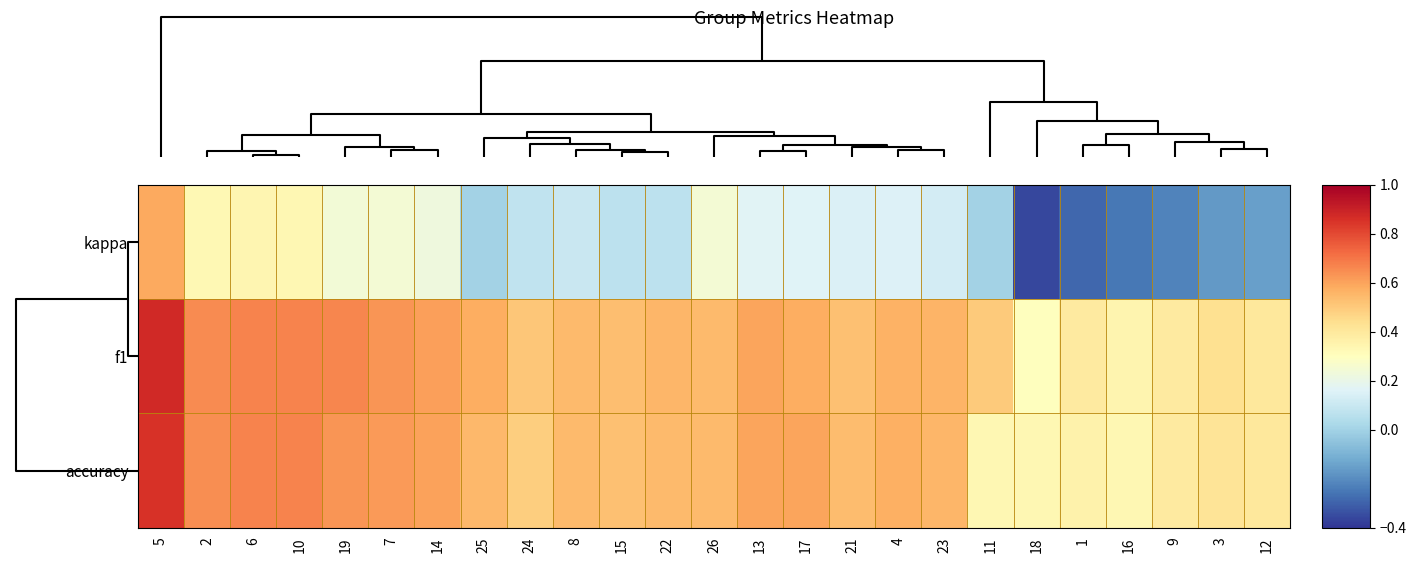

At how many categories does at least one series exceed 0?

25